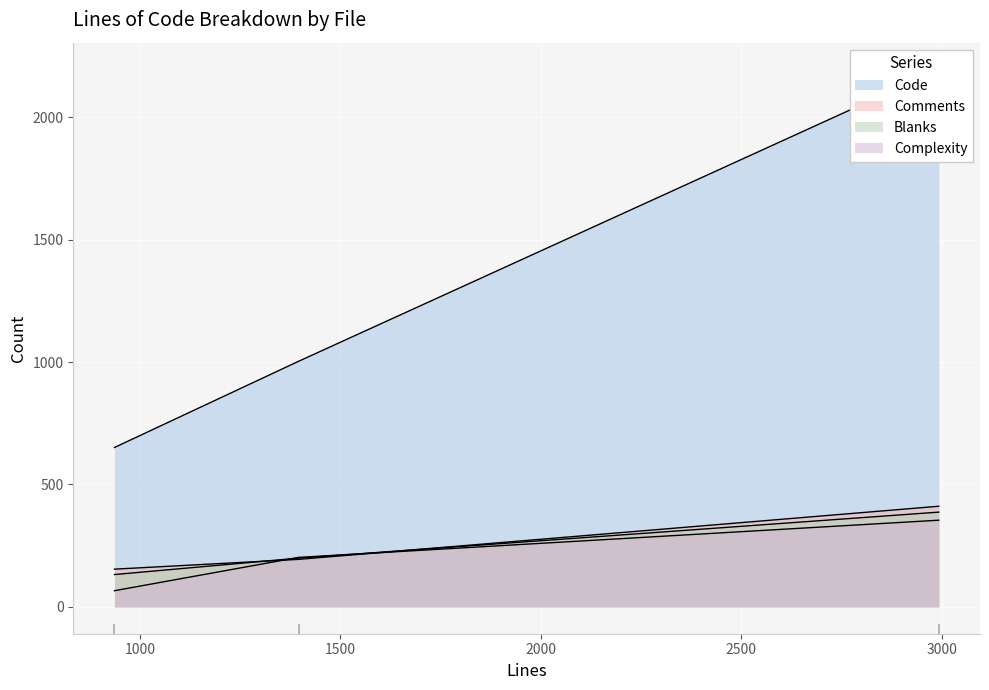

At how many categories does at least one series exceed 647?

3